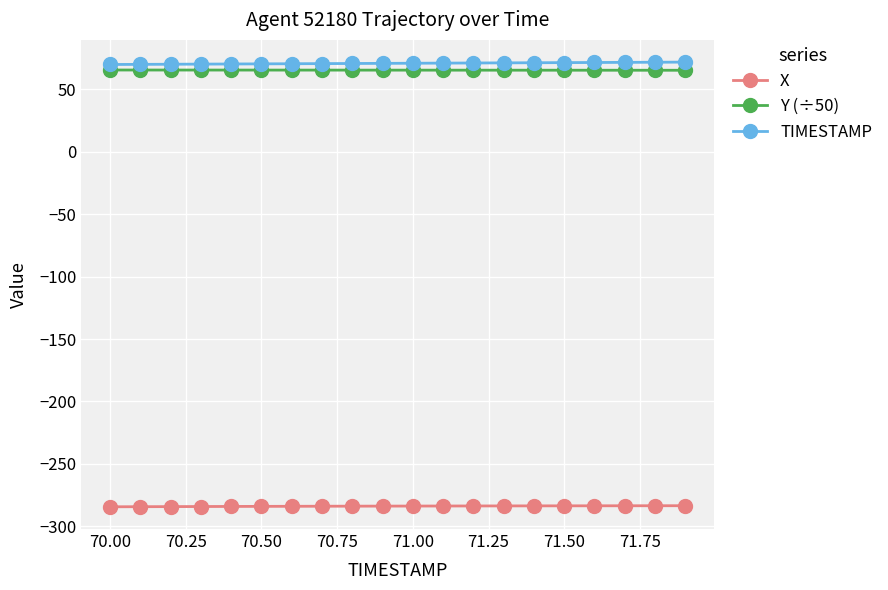

Count the Y (÷50) values in the range 65 to 66.

20